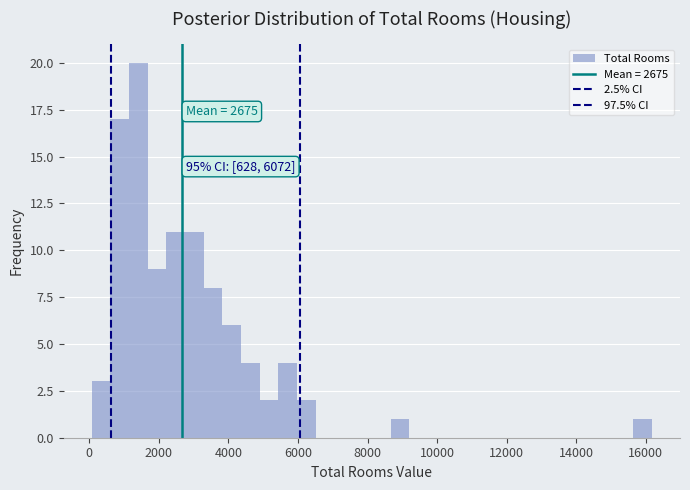

Around what value on the x-axis is the tallest bar? Give the approximate position of its centre, as read against the axis.

1400